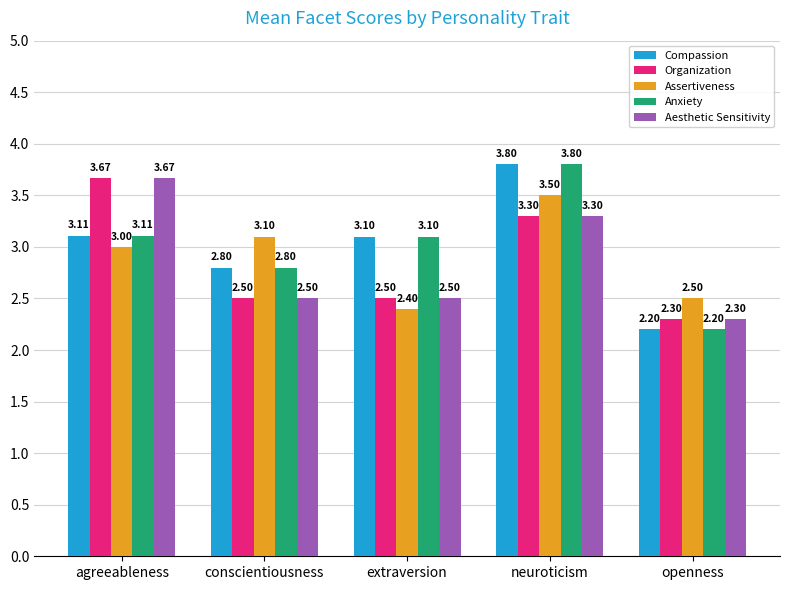

Which category has the highest value across all series?

neuroticism